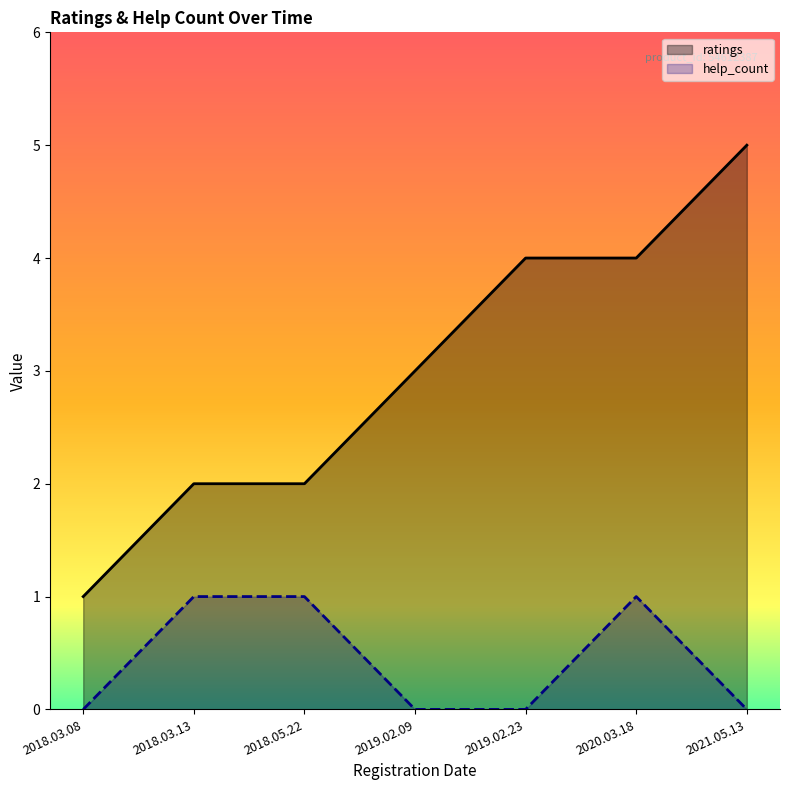

The value of help_count at 2019.02.23 is 1. True or false?

False